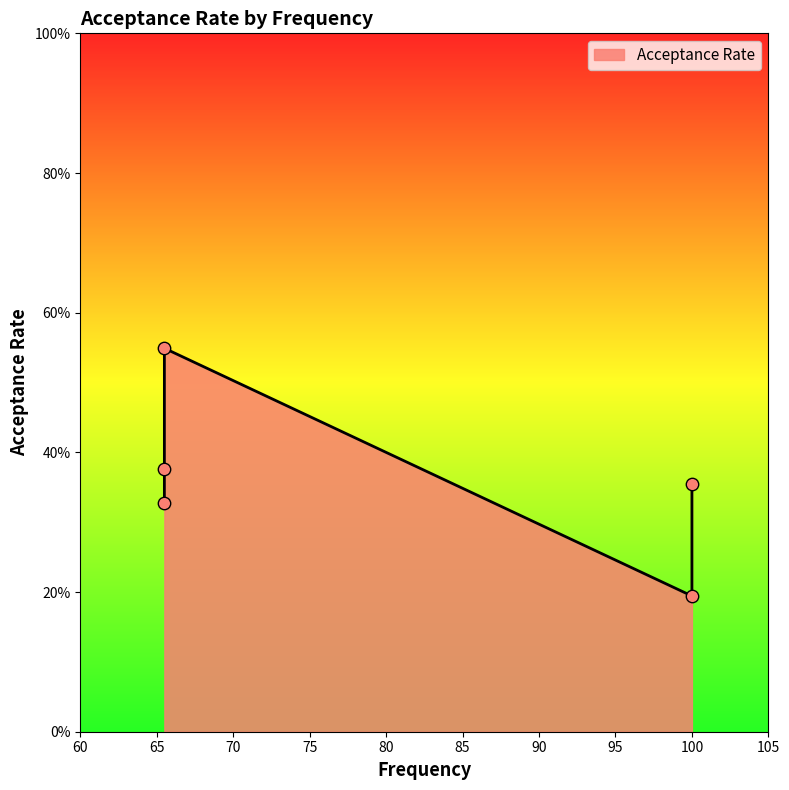

What is the change in value from 100.0 to 65.5?

+0.4